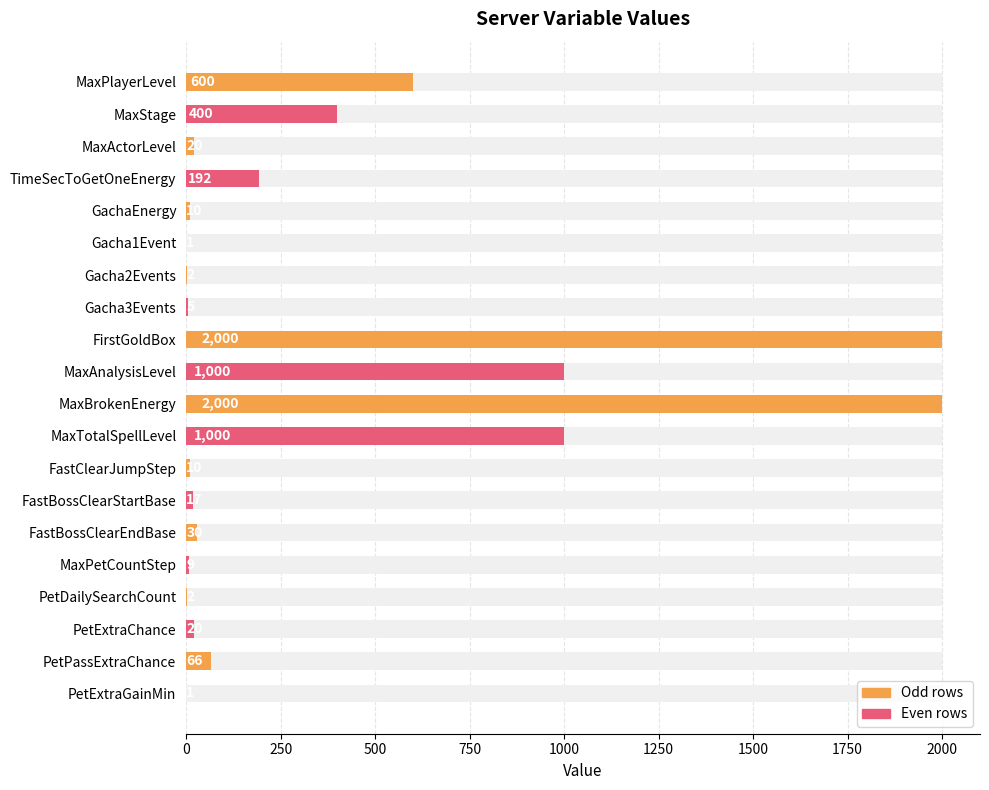

What is the average value?

369